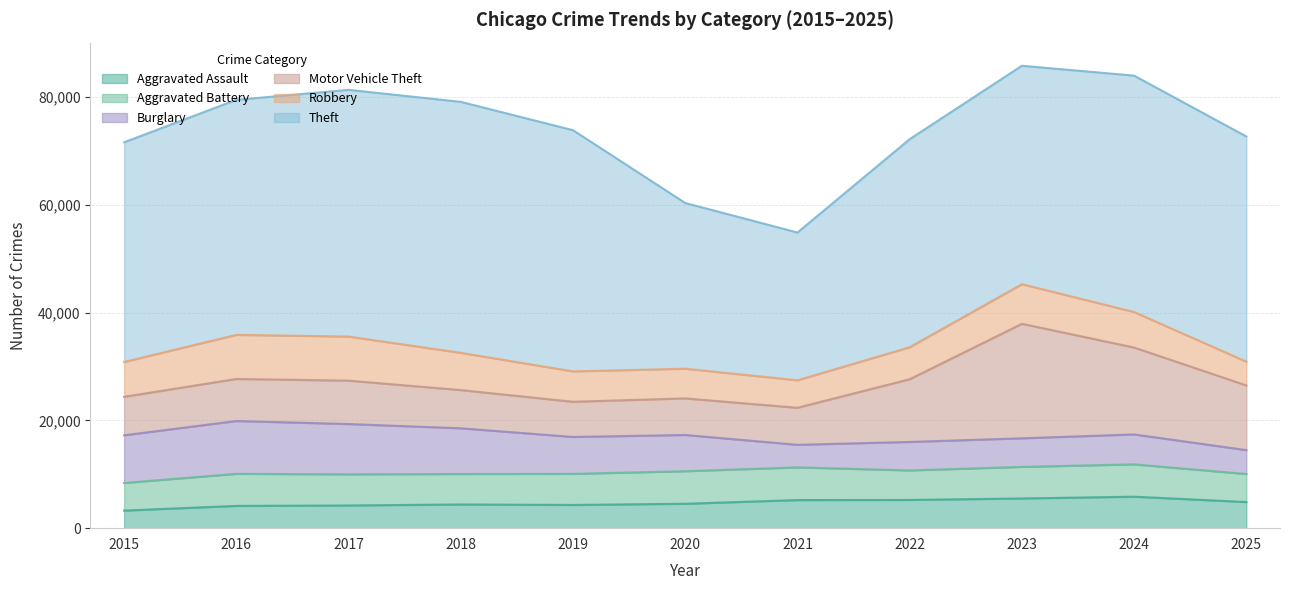

What is the sum of all Burglary values?

74796